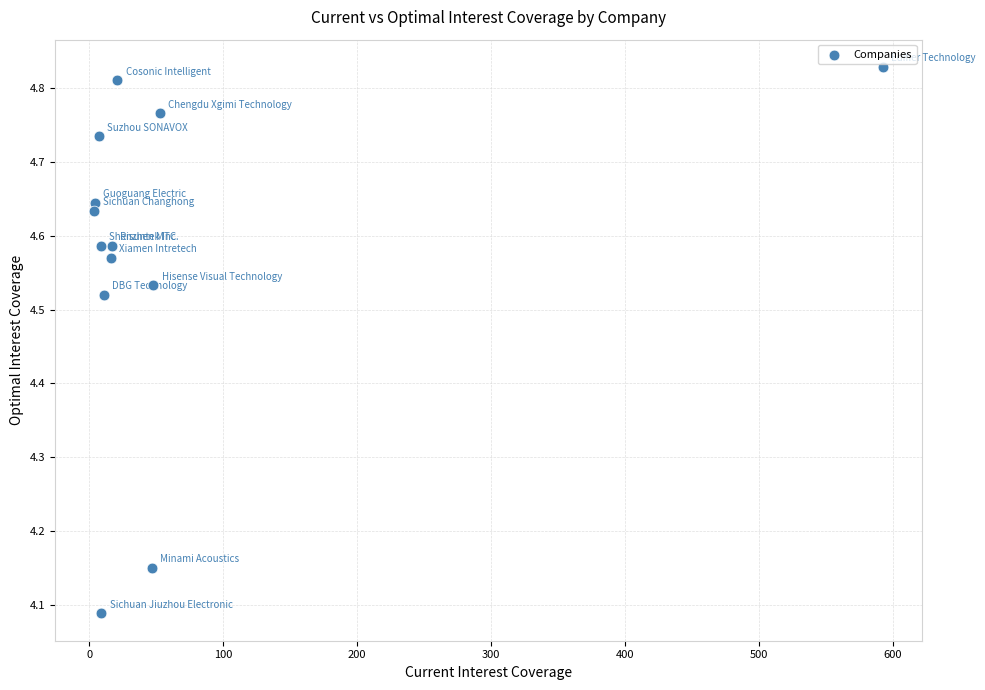

What is the range of Y values (max minus min)?

0.7